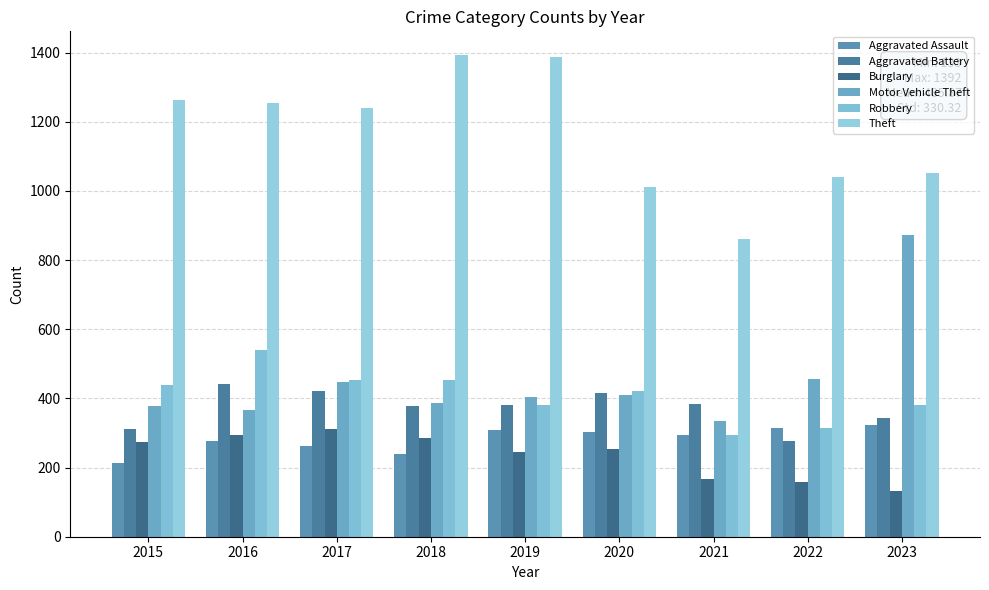

What is the approximate value of Aggravated Assault at 2021?

293